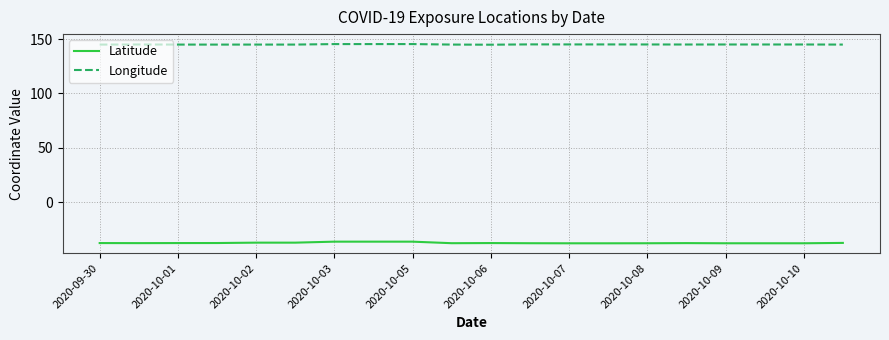

How many distinct data groups are displayed?

2